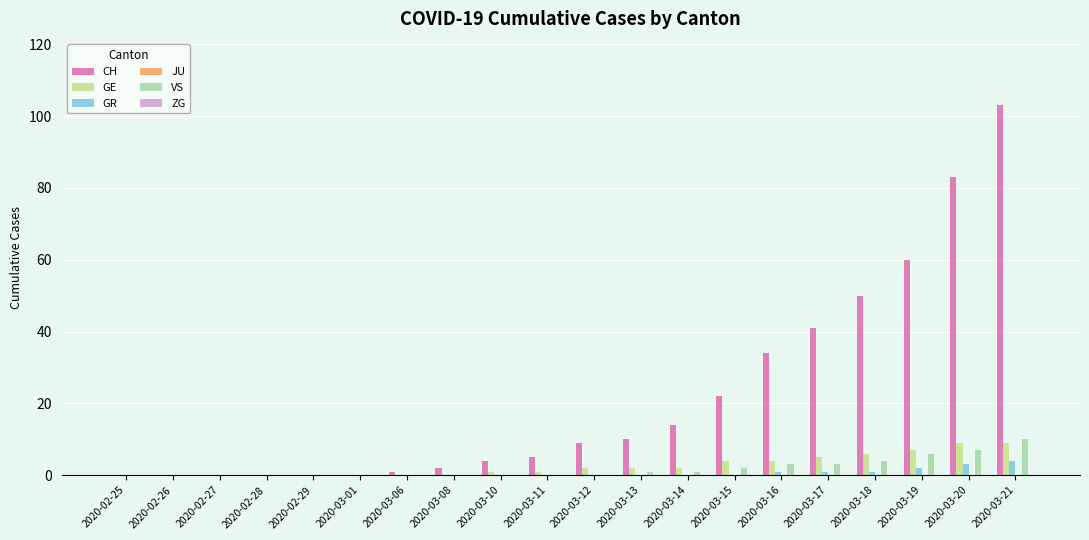

Does the chart contain stacked bars?

No